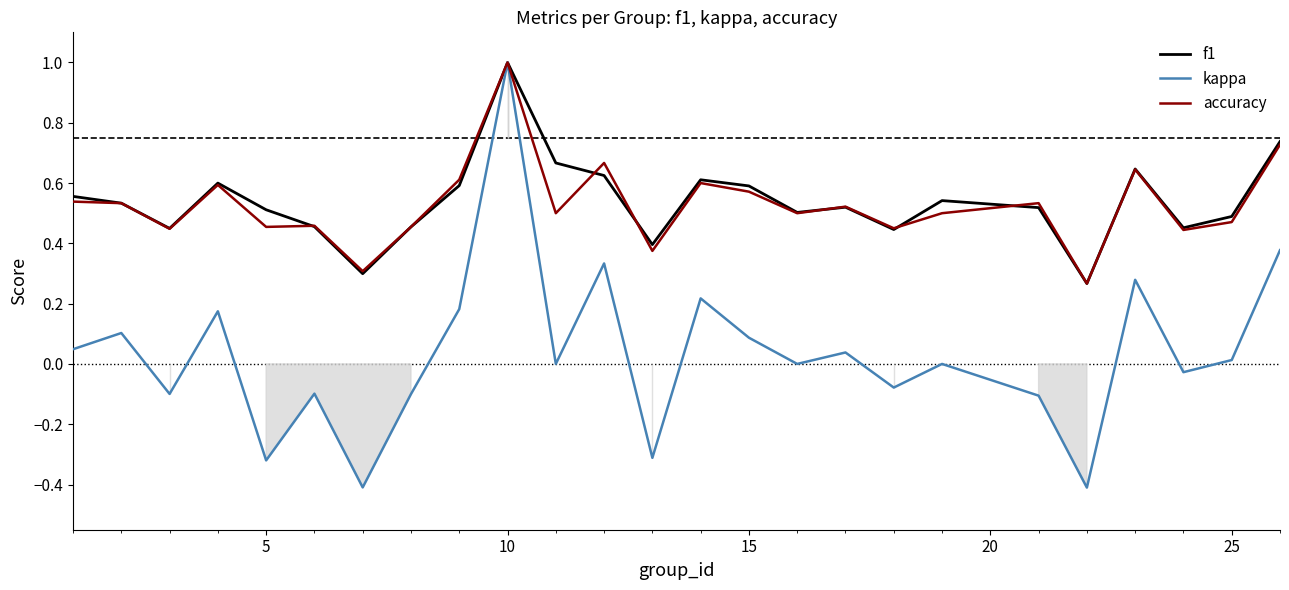

What is the maximum value for accuracy?

1.0